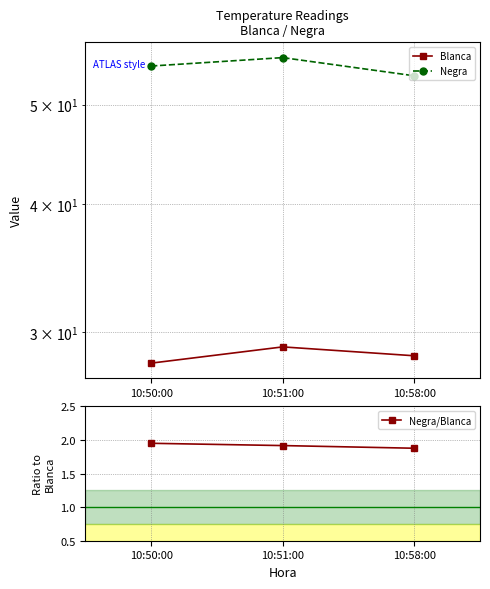

List the labels in order of Negra/Blanca value, smallest first.

10:58:00, 10:51:00, 10:50:00